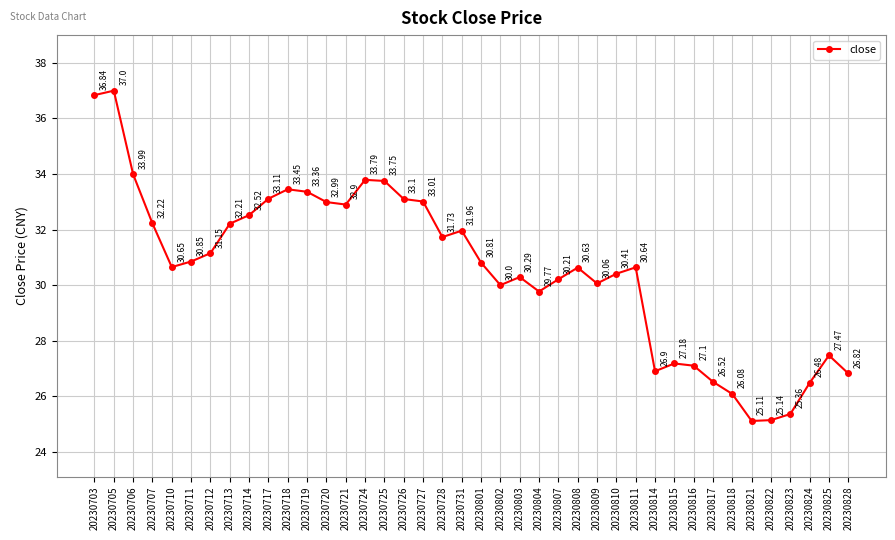

The chart shows a value of 6.6 at 20230731. True or false?

False